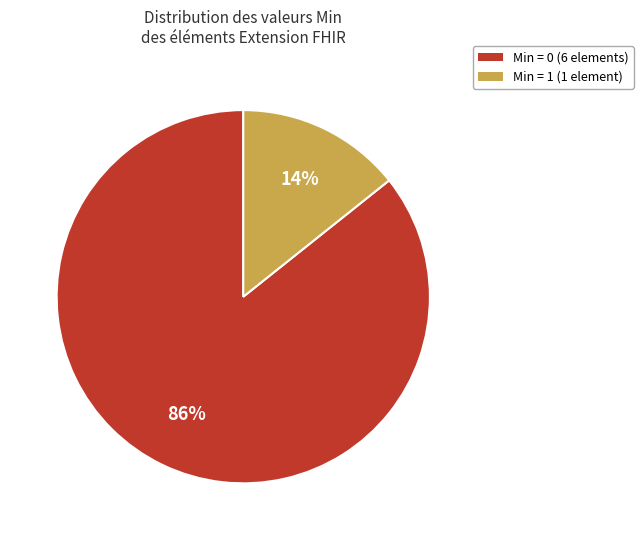

Which has a higher value, Min = 0 (6 elements) or Min = 1 (1 element)?

Min = 0 (6 elements)